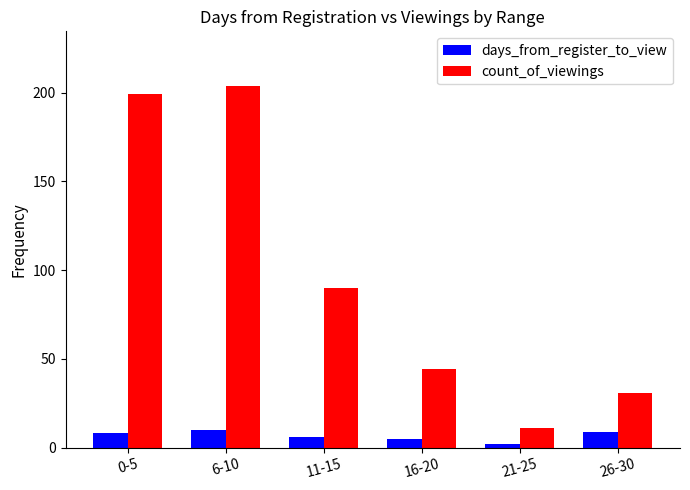

Is it true that count_of_viewings equals 321 at 6-10?

False